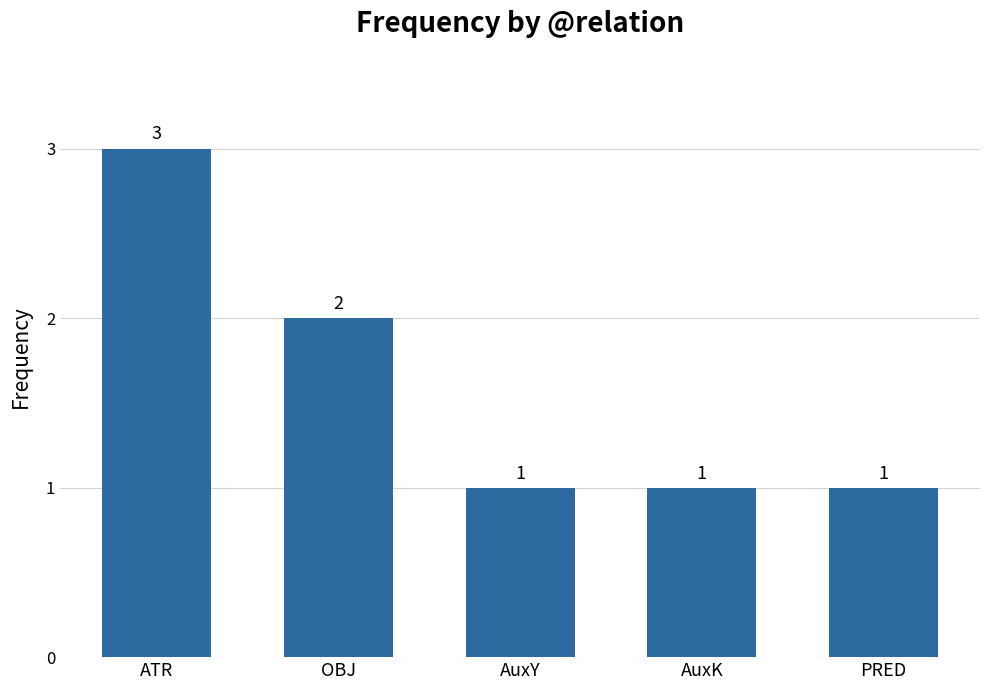

What position from the right is OBJ?

4